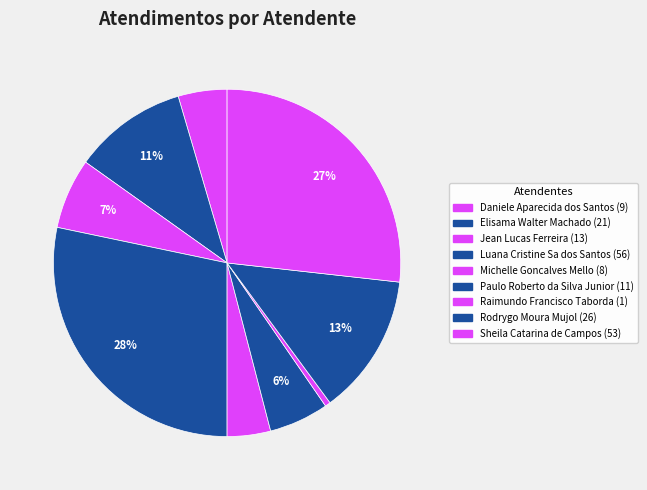

What portion of the pie excludes Elisama Walter Machado?

89.4%